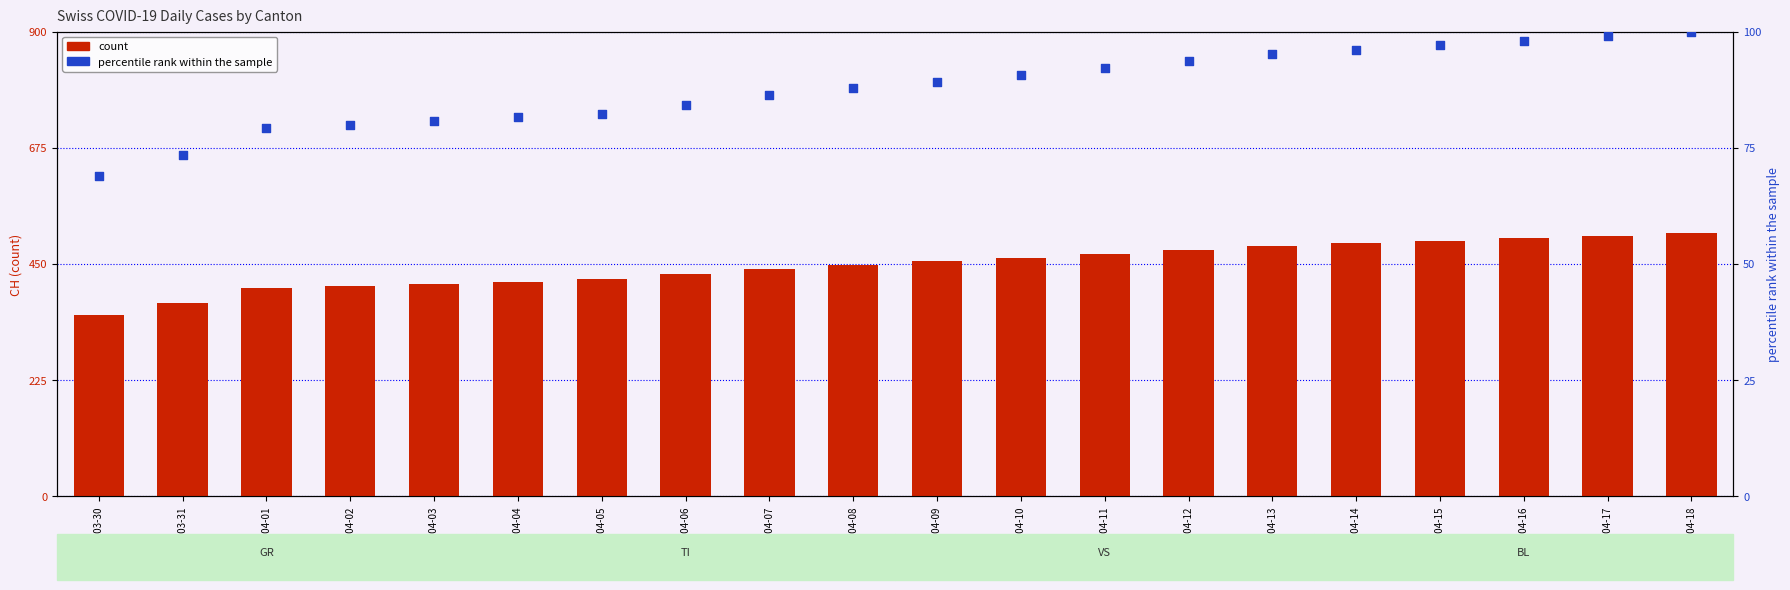

At how many categories does at least one series exceed 402?

18